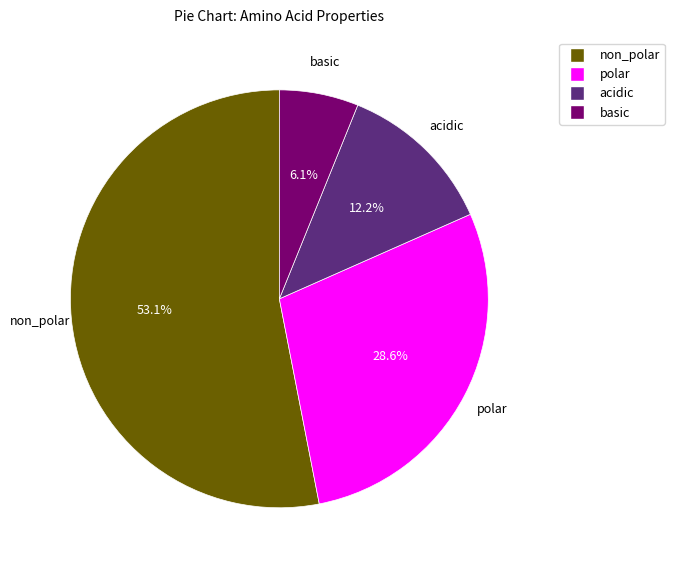

What is the smallest slice in the pie chart?

basic